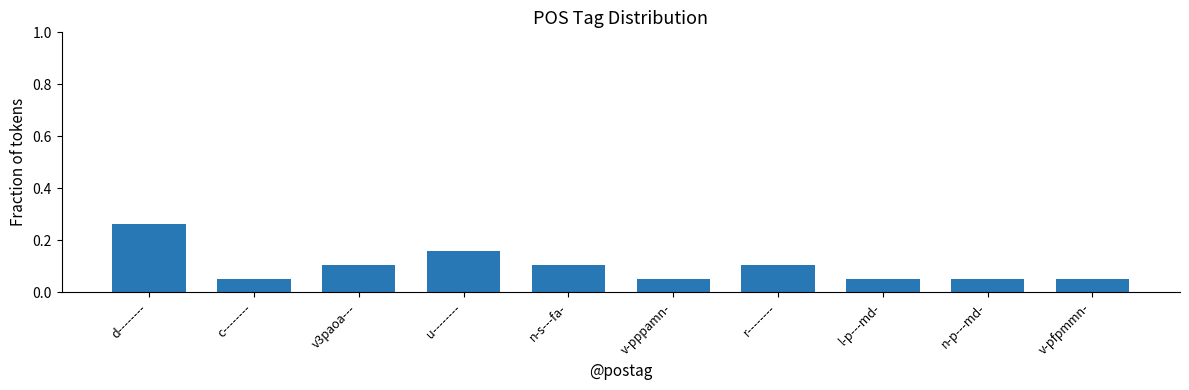

What is the label of the 8th bar from the left?

l-p---md-